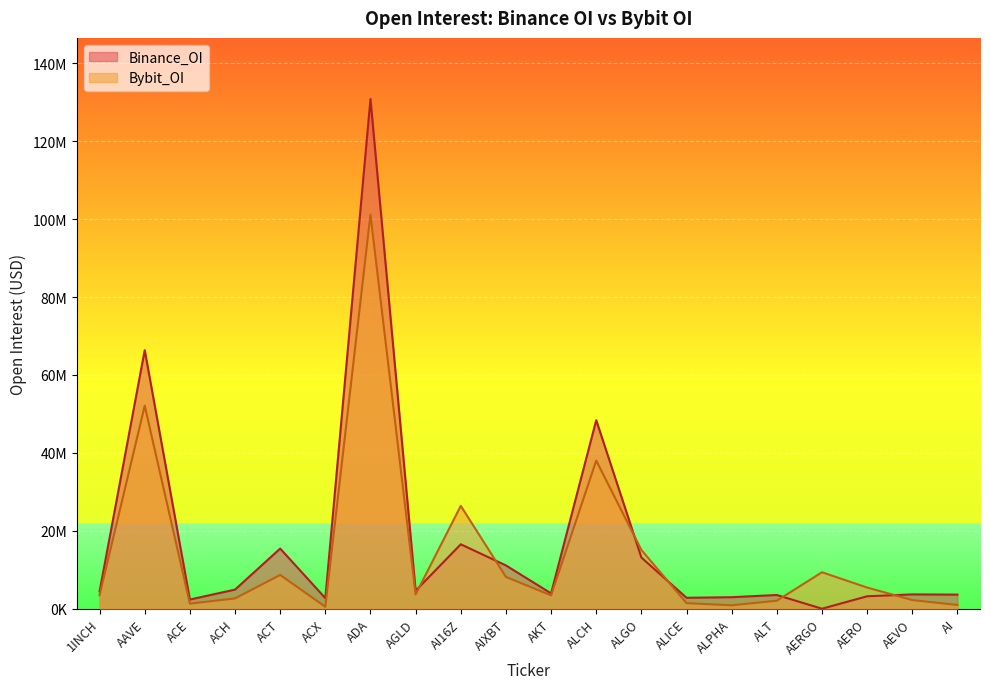

Between which two adjacent categories do Bybit_OI and Binance_OI first intersect?

AGLD and AI16Z